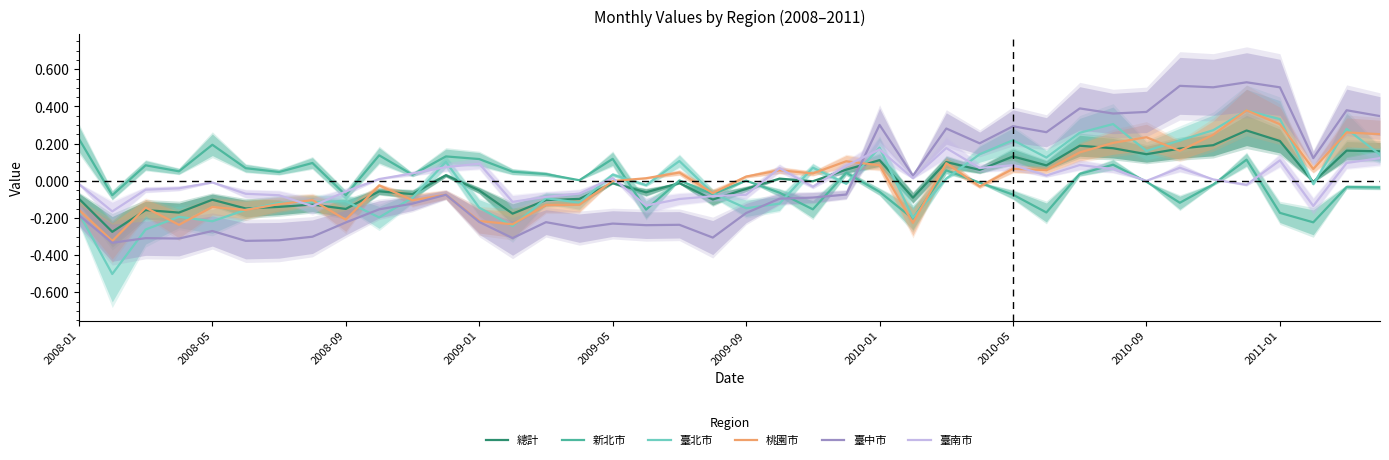

The 臺北市 series shows -0.3 at 2011-01. True or false?

False